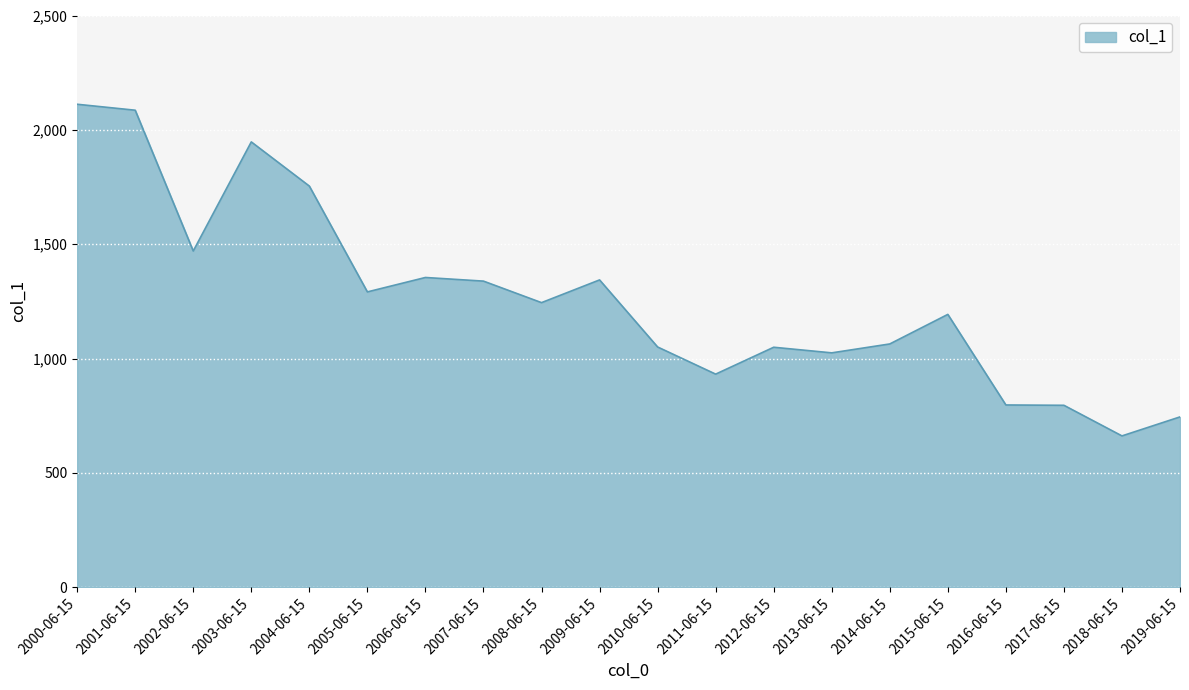

Which label corresponds to the largest value in the chart?

2000-06-15